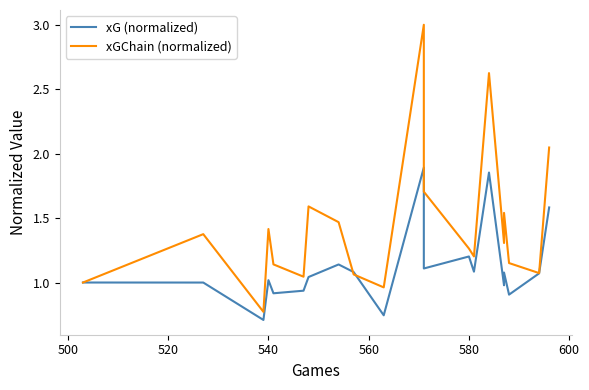

Is the value of xG (normalized) at 16 greater than the value of xGChain (normalized) at 600?

No